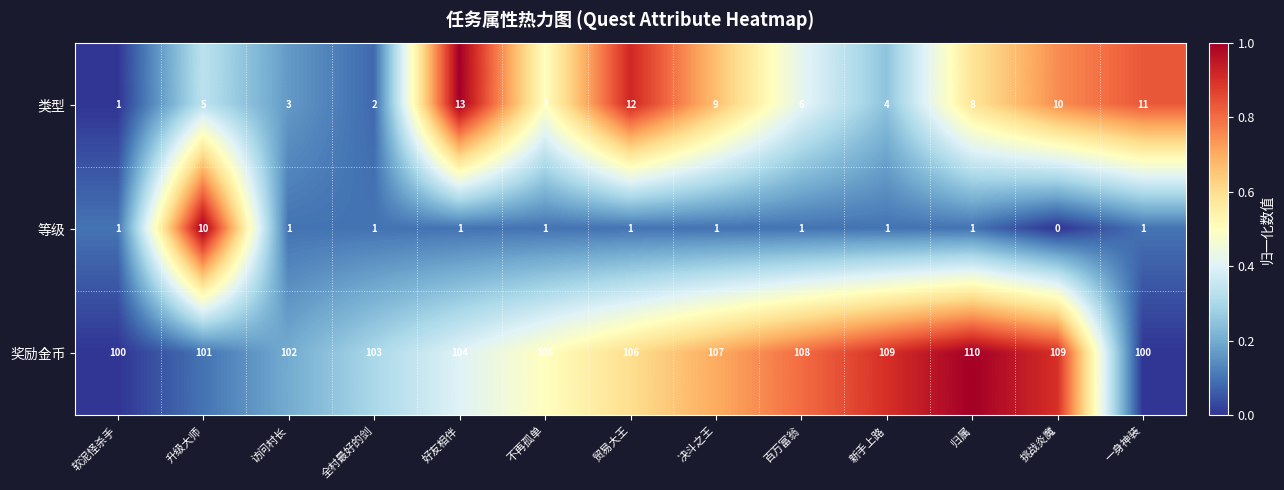

Is the value of 奖励金币 at 好友相伴 greater than the value of 等级 at 新手上路?

Yes